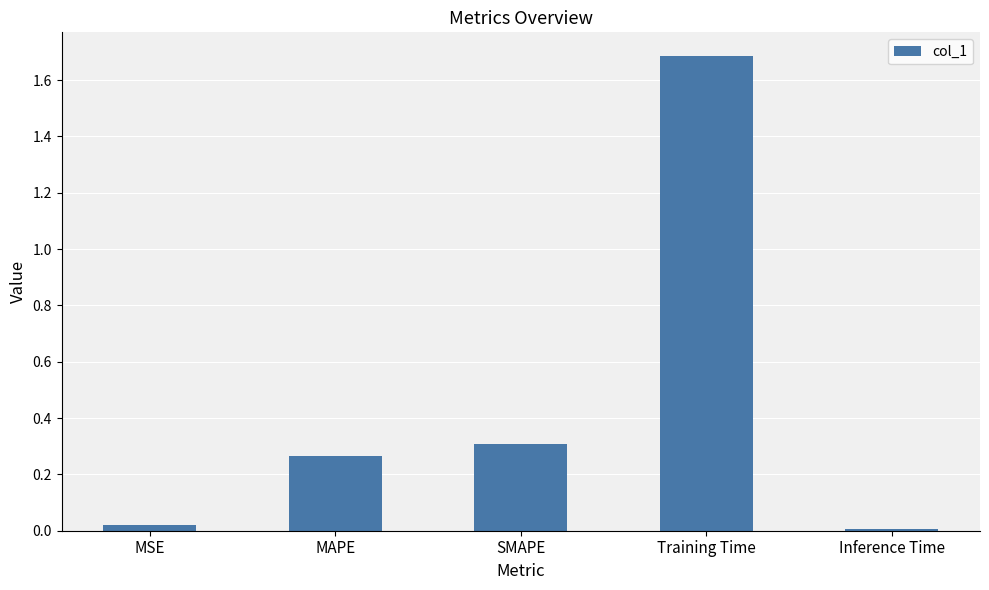

Which category has the highest value across all series?

Training Time